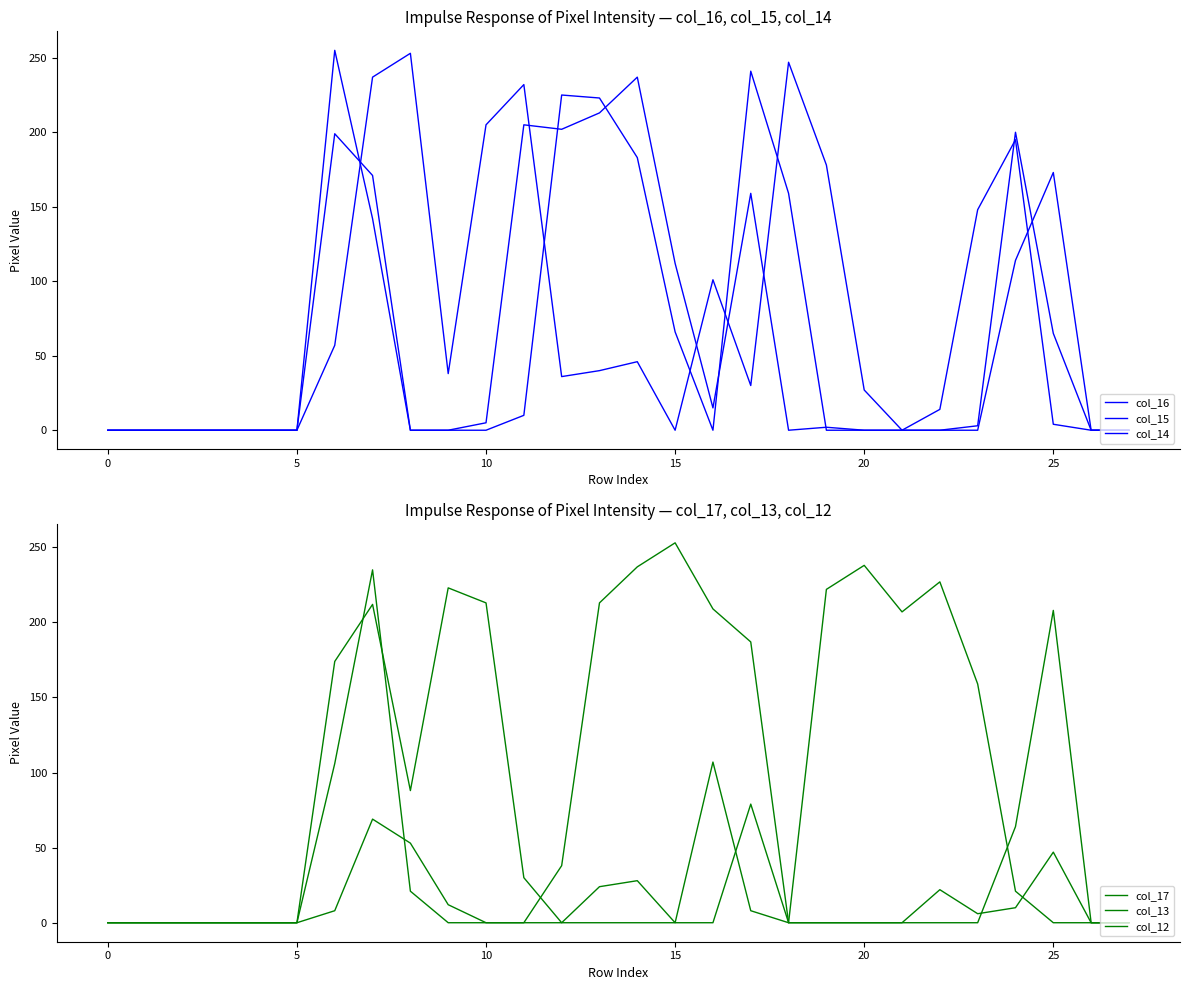

Which series ends up on top after the final intersection of col_12 and col_15?

col_15